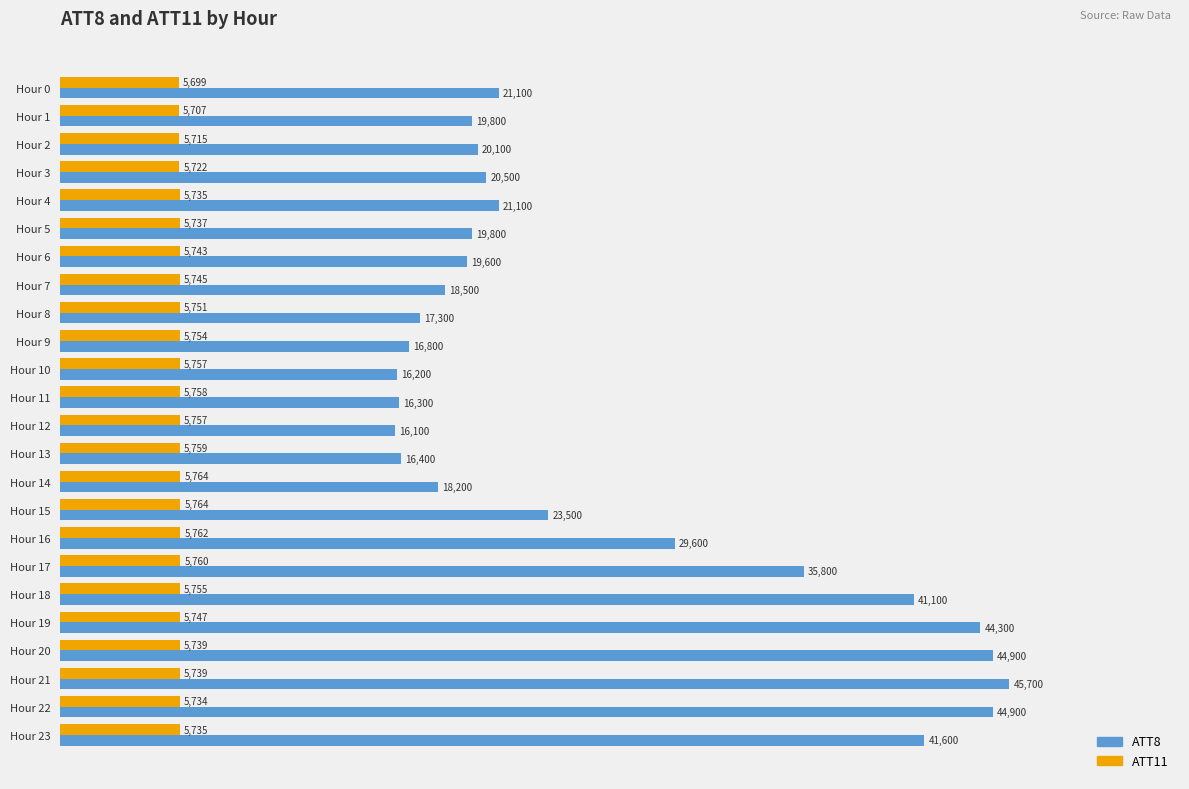

How many data points does each series have?

24